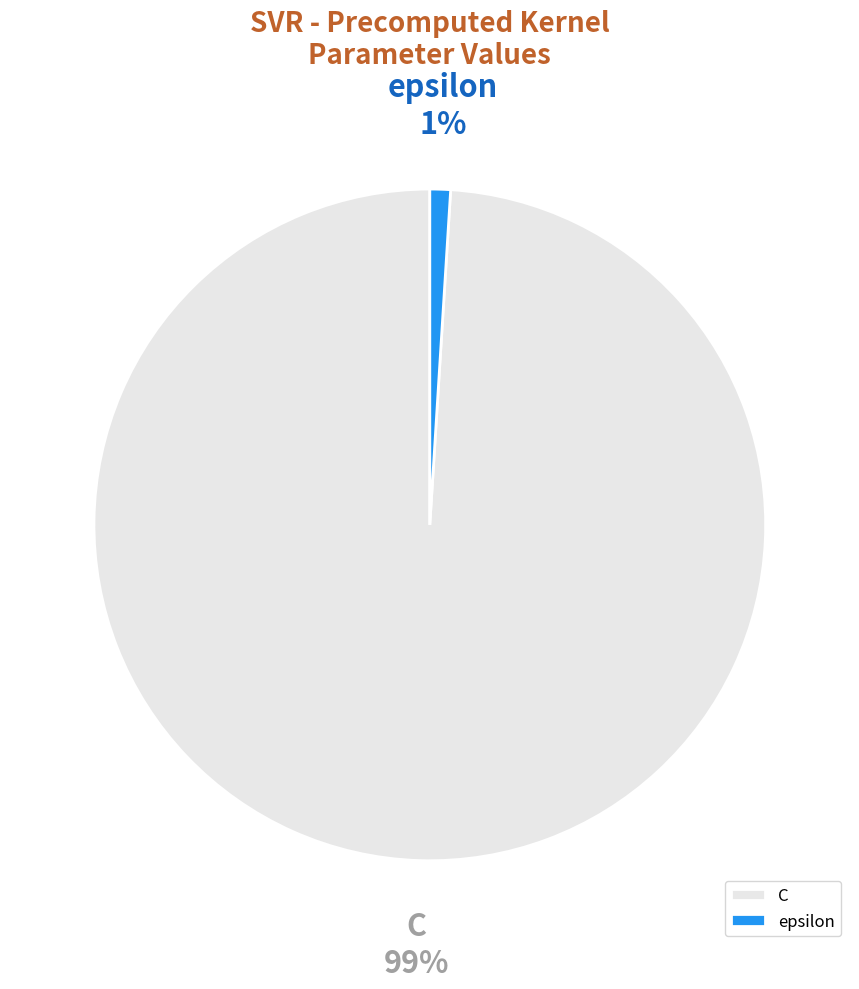

Which has a higher value, epsilon or C?

C